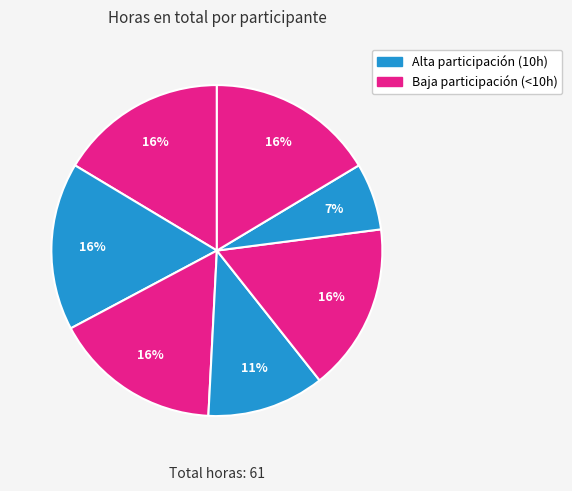

How many segments does this pie chart have?

7